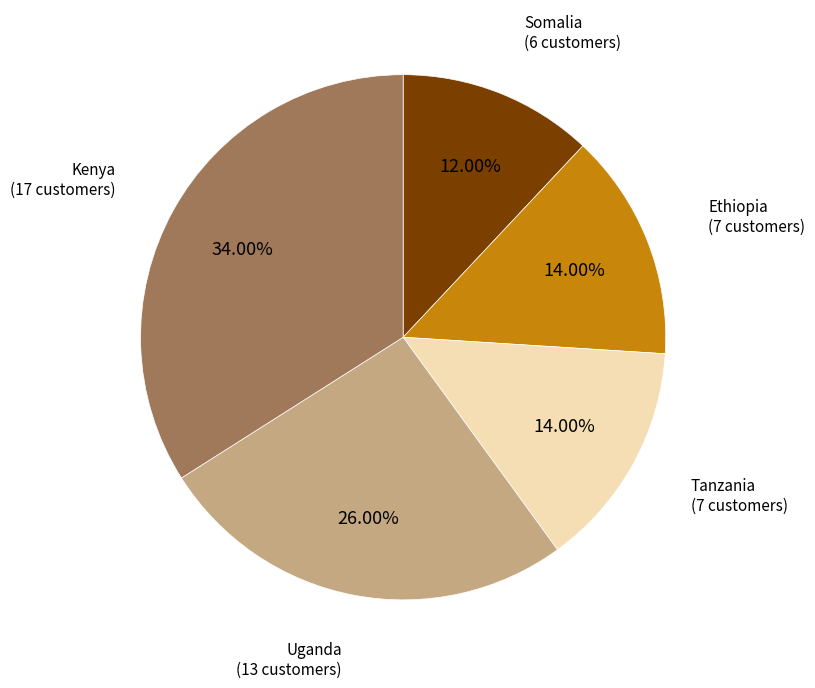

Does any single category account for the majority?

No